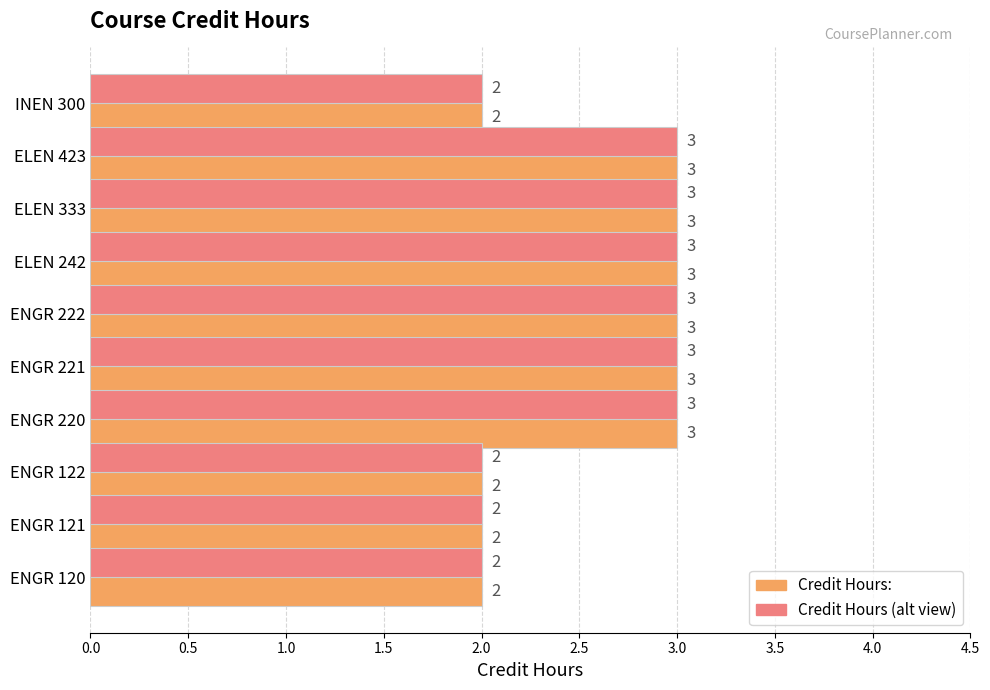

Count the number of data series in this chart.

2